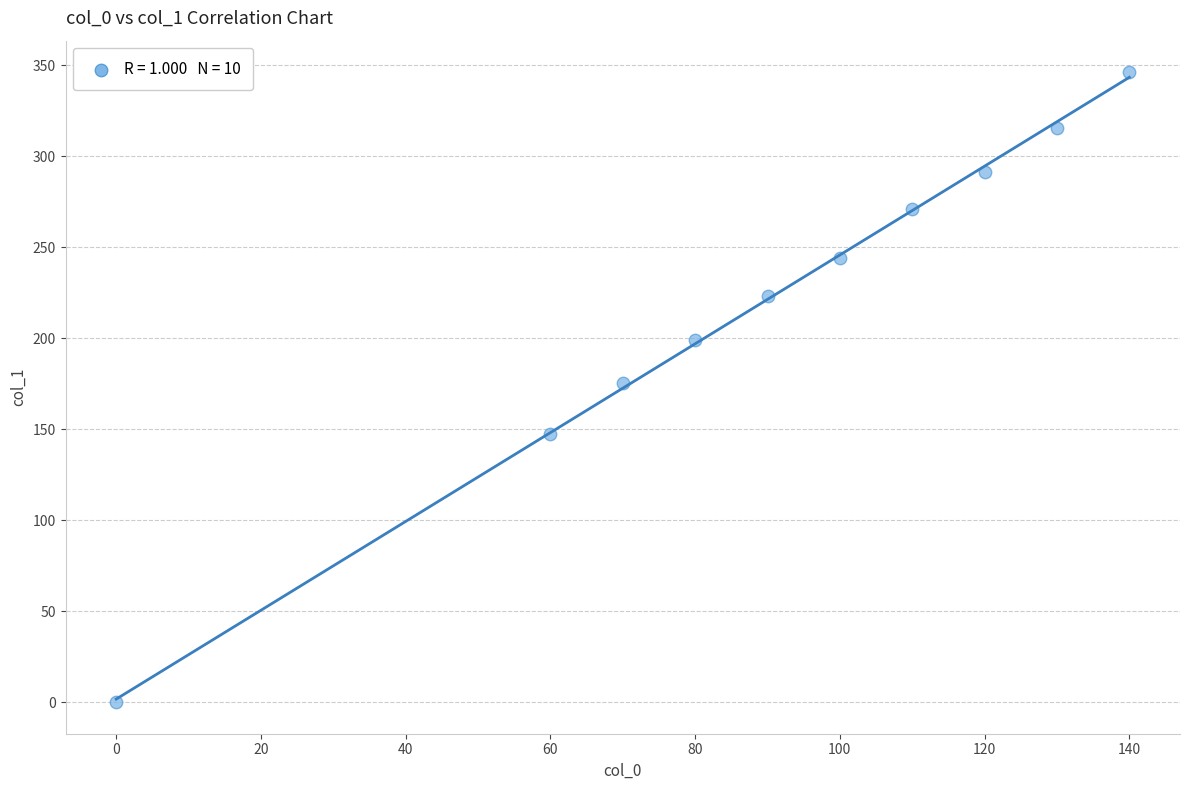

What is the average Y value?

221.4